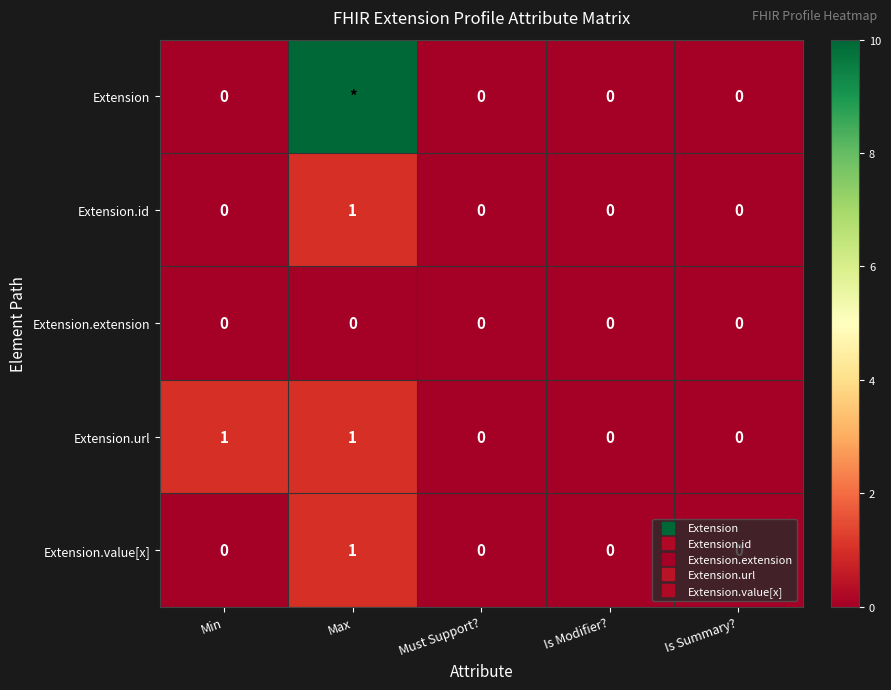

The Extension series shows 0 at Must Support?. True or false?

True